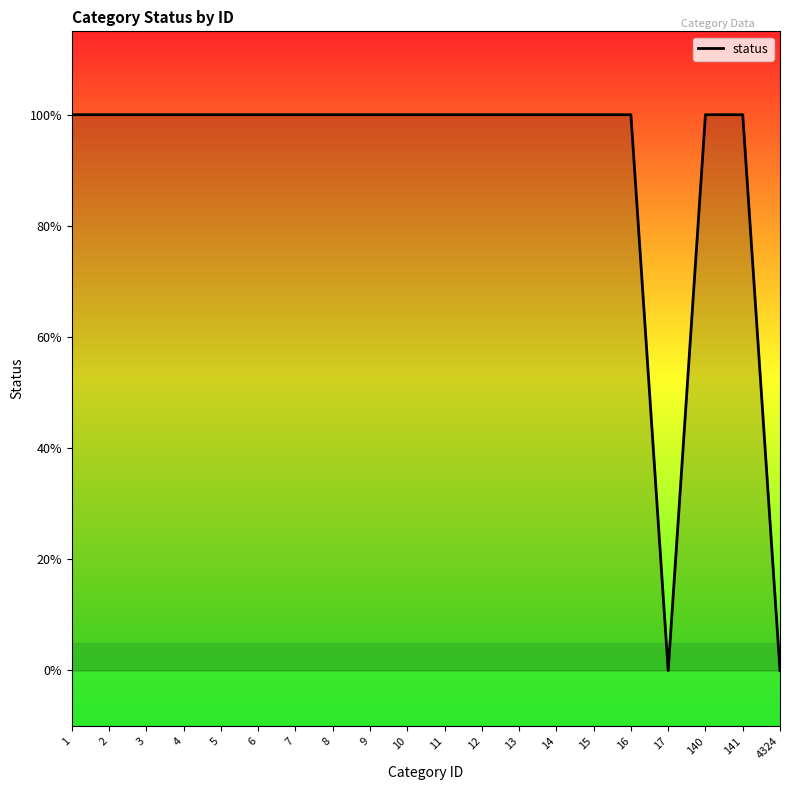

What is the value of the 18th point from the left?

1